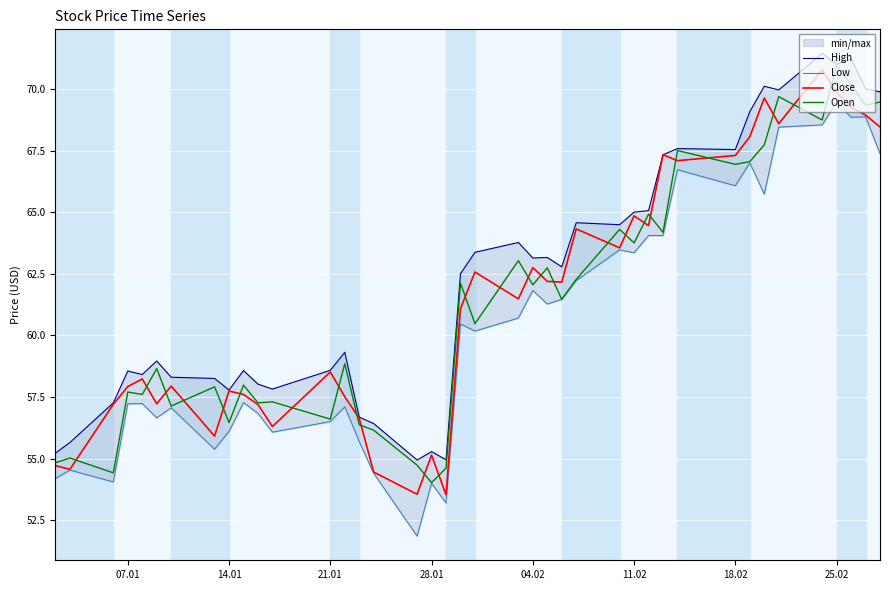

True or false: Open has a value of 56.6 at 21.01.

True